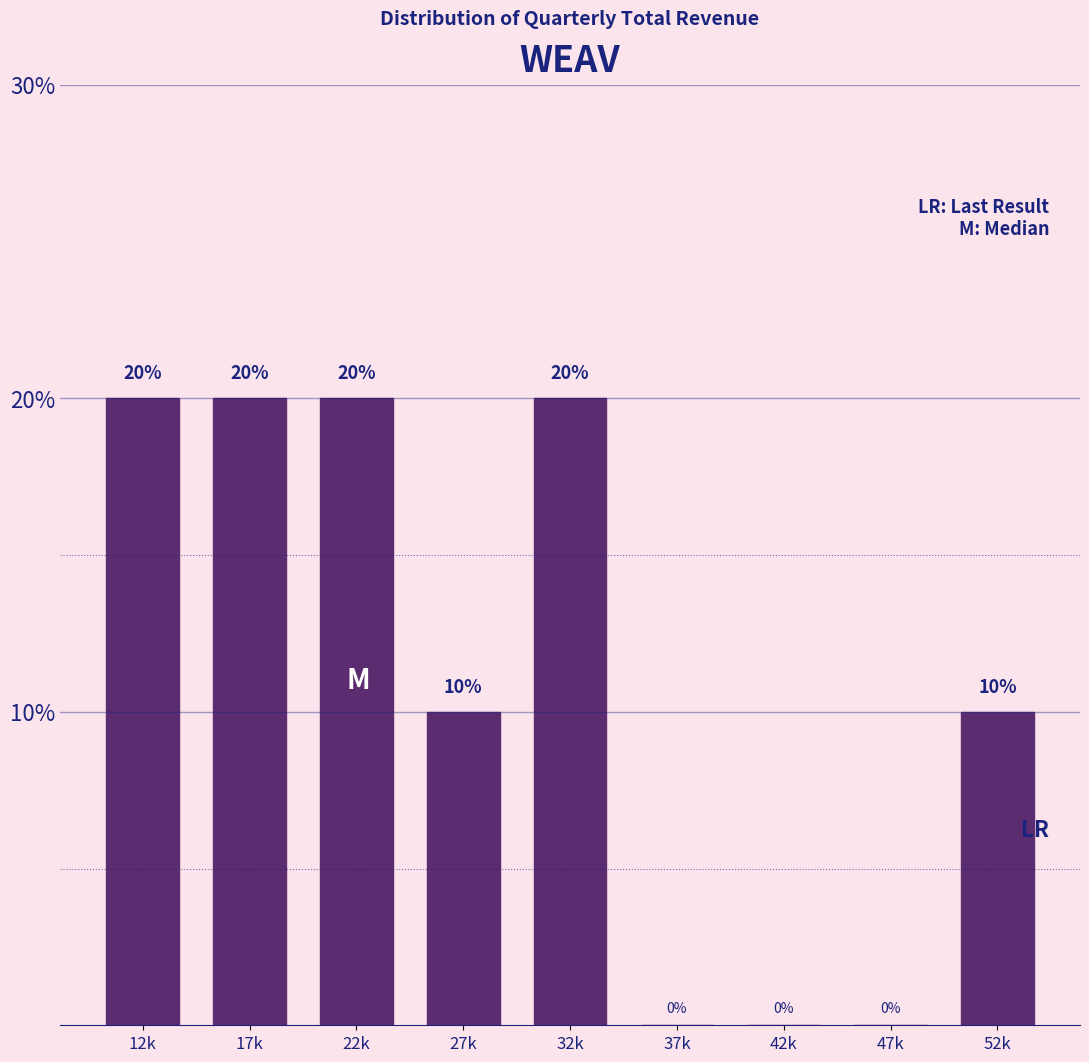

Reading left to right, list all the values displayed in this chart.

12k=20	17k=20	22k=20	27k=10	32k=20	37k=0	42k=0	47k=0	52k=10